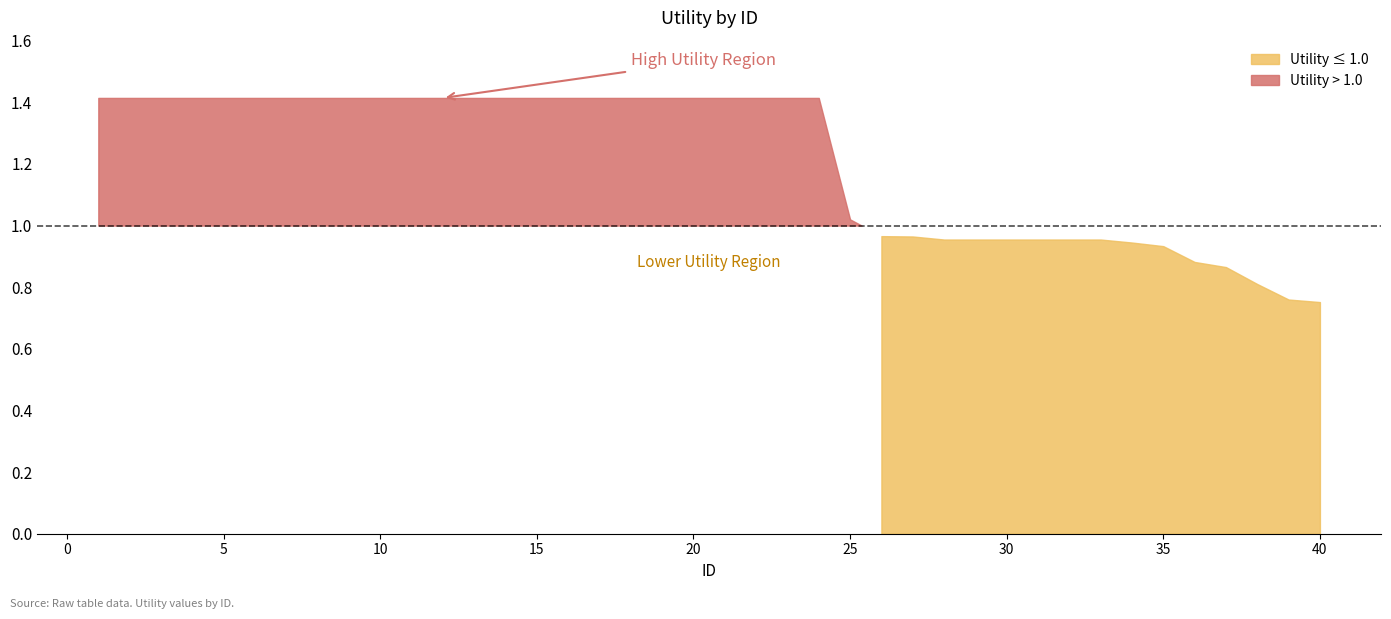

How many lines are shown in the chart?

1